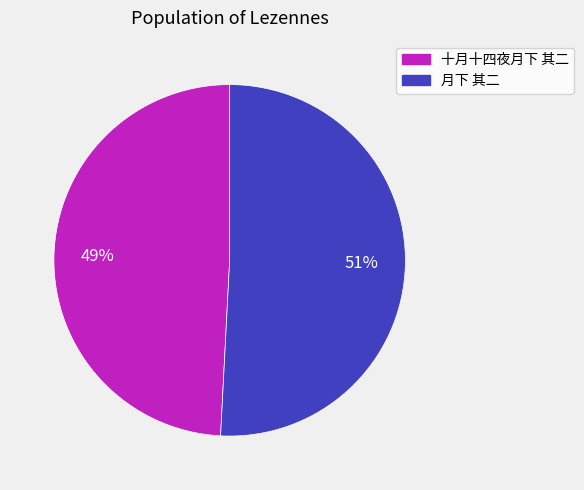

To the nearest percent, what percentage of the pie is 十月十四夜月下 其二?

49%